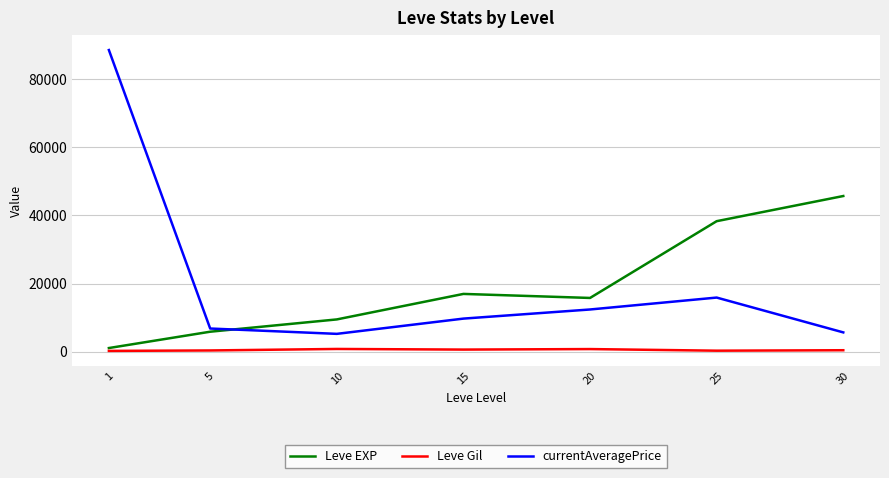

True or false: Leve EXP and Leve Gil cross at least once.

False